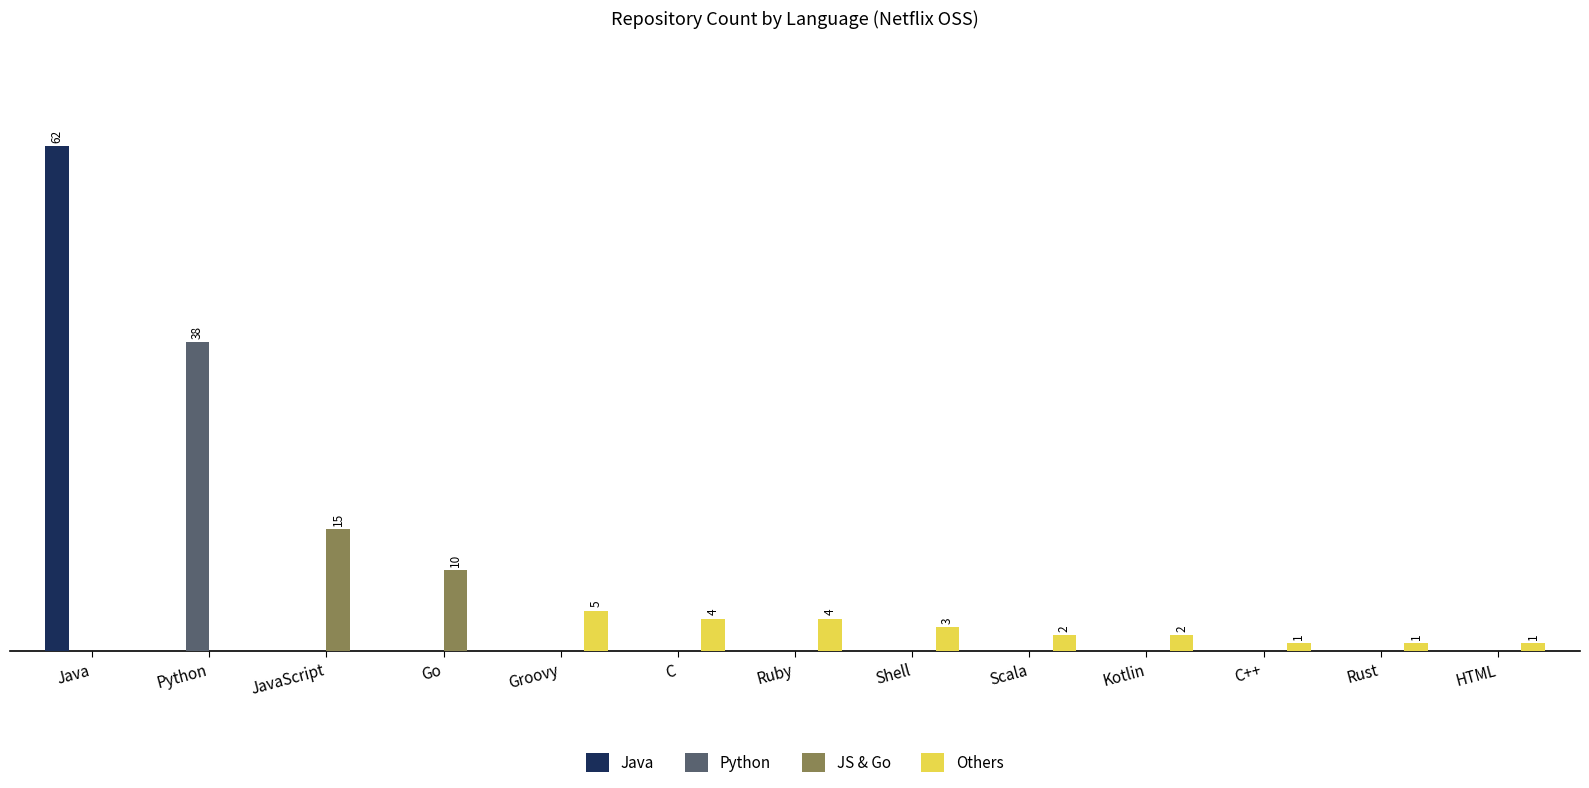

Are the bars grouped side by side (vs. stacked)?

Yes